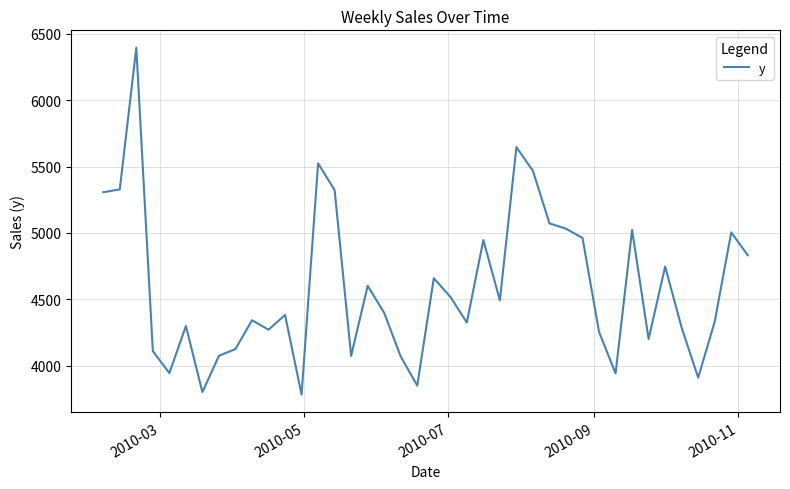

What is the difference between the maximum and minimum values?

2614.8